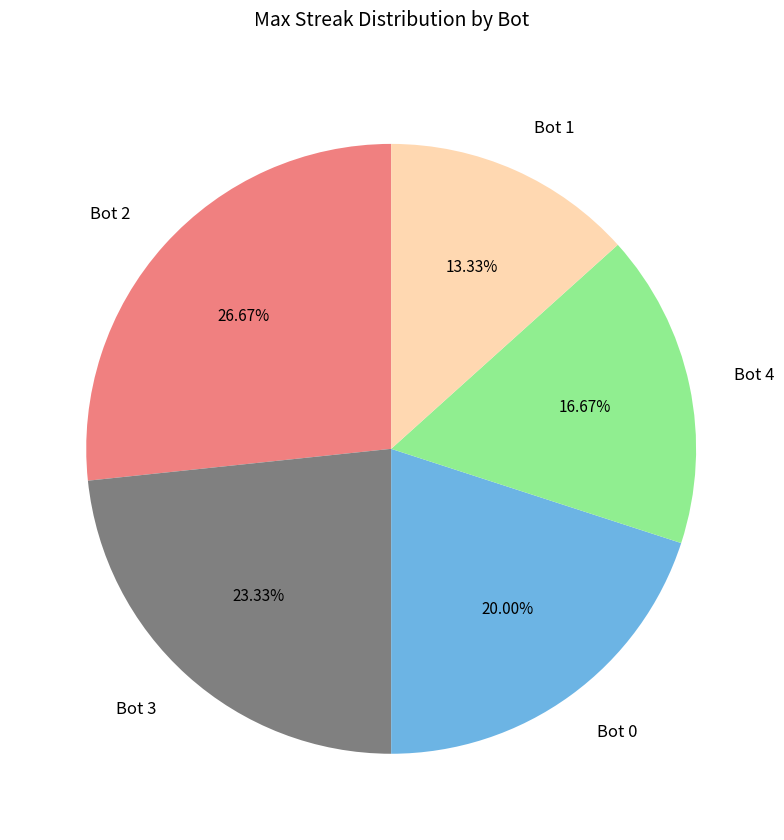

How many slices are in this pie chart?

5